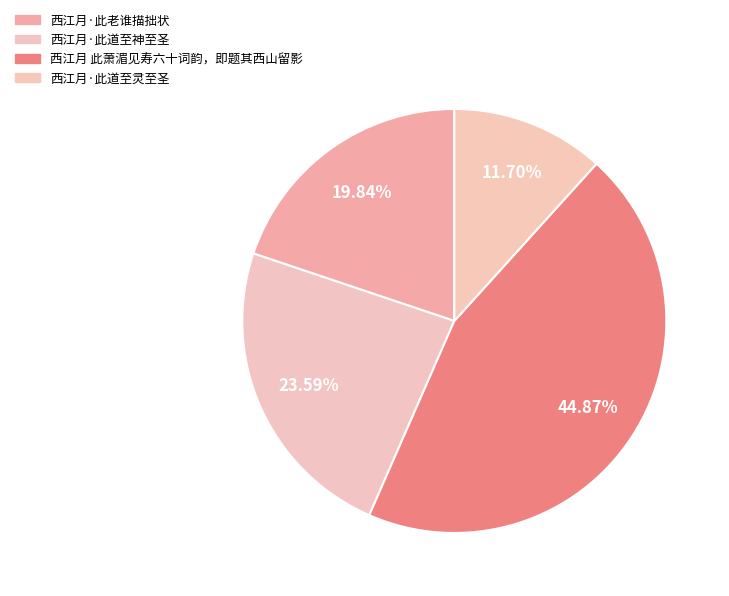

Rank the categories by value from highest to lowest.

西江月 此萧湄见寿六十词韵，即题其西山留影, 西江月·此道至神至圣, 西江月·此老谁描拙状, 西江月·此道至灵至圣